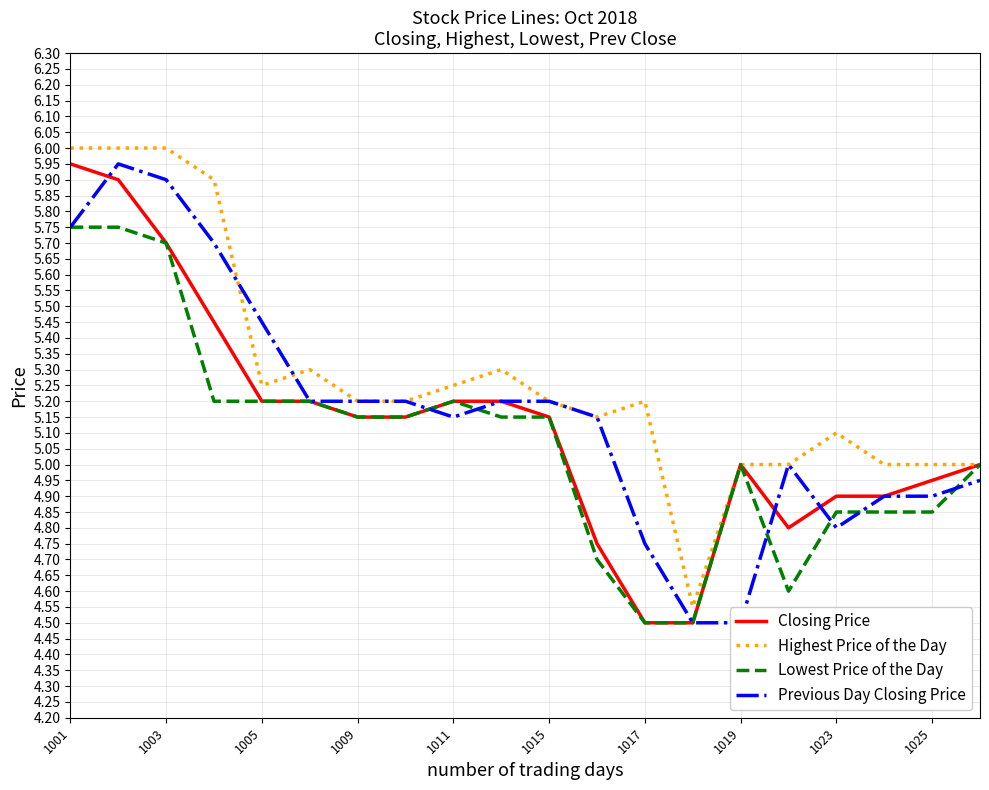

The value of Highest Price of the Day at 1025 is 2.7. True or false?

False